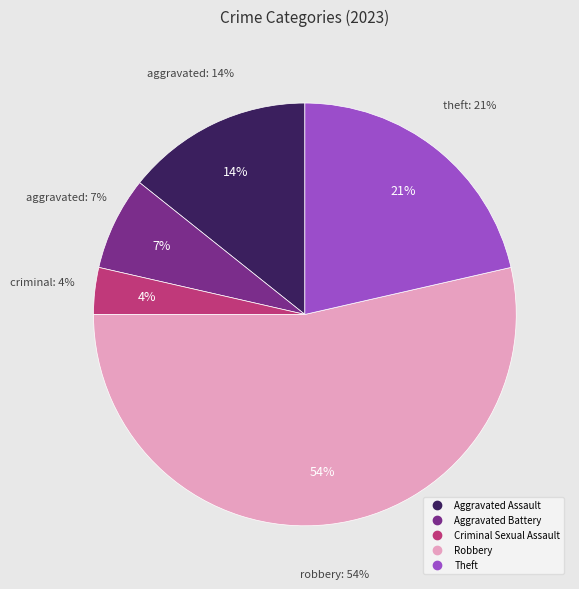

What is the total percentage of Criminal Sexual Assault and Theft?

25.0%